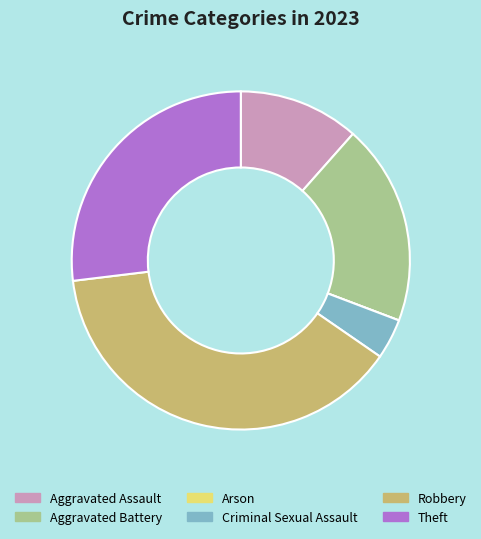

Which has a higher value, Aggravated Assault or Criminal Sexual Assault?

Aggravated Assault